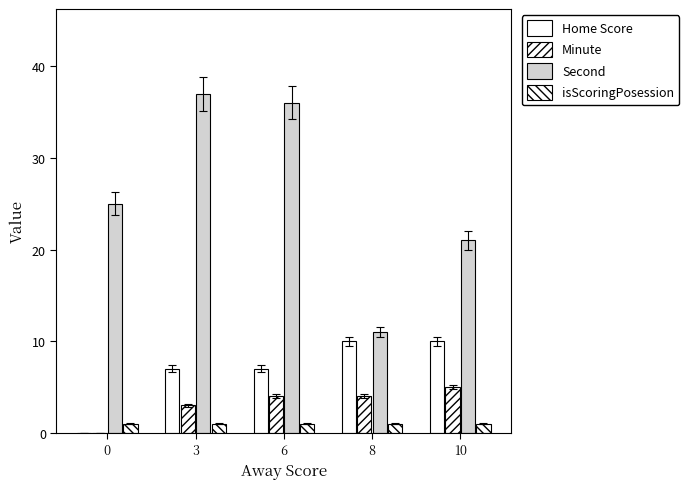

Count the number of data series in this chart.

4